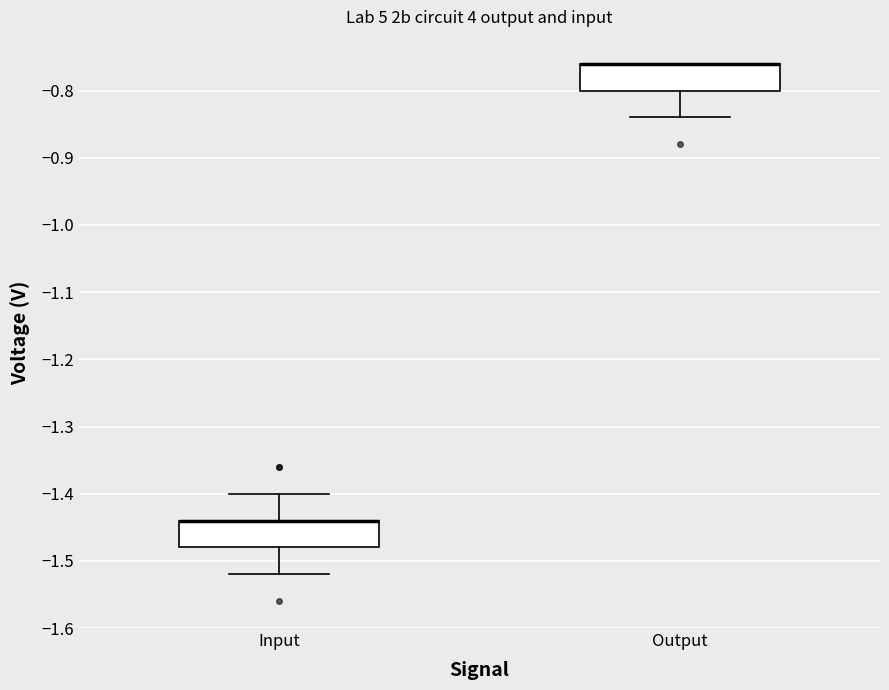

Reading left to right, transcribe this box plot: for each box, give where its median line is, the range the box spans, and where its two whiskers end, as read against the y-axis. The values are not printed on the chart, so give them approximately, as read against the axis.

Input: median -1.44 (drawn on the box's upper edge), box -1.48 to -1.44, whiskers -1.52 to -1.40
Output: median -0.76 (drawn on the box's upper edge), box -0.80 to -0.76, whiskers -0.84 to -0.76